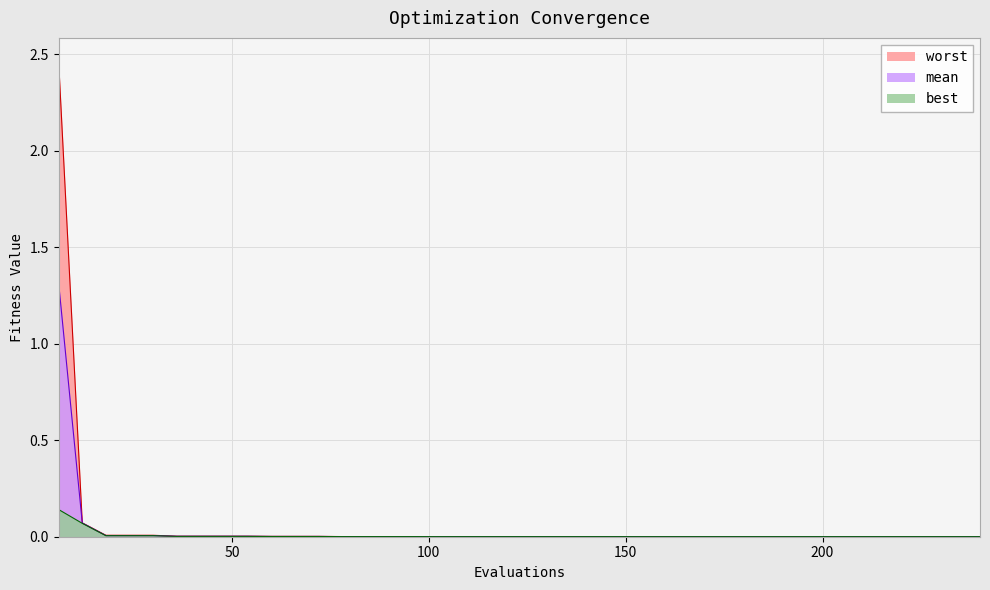

Rank the series by their maximum value, from highest to lowest.

worst, mean, best